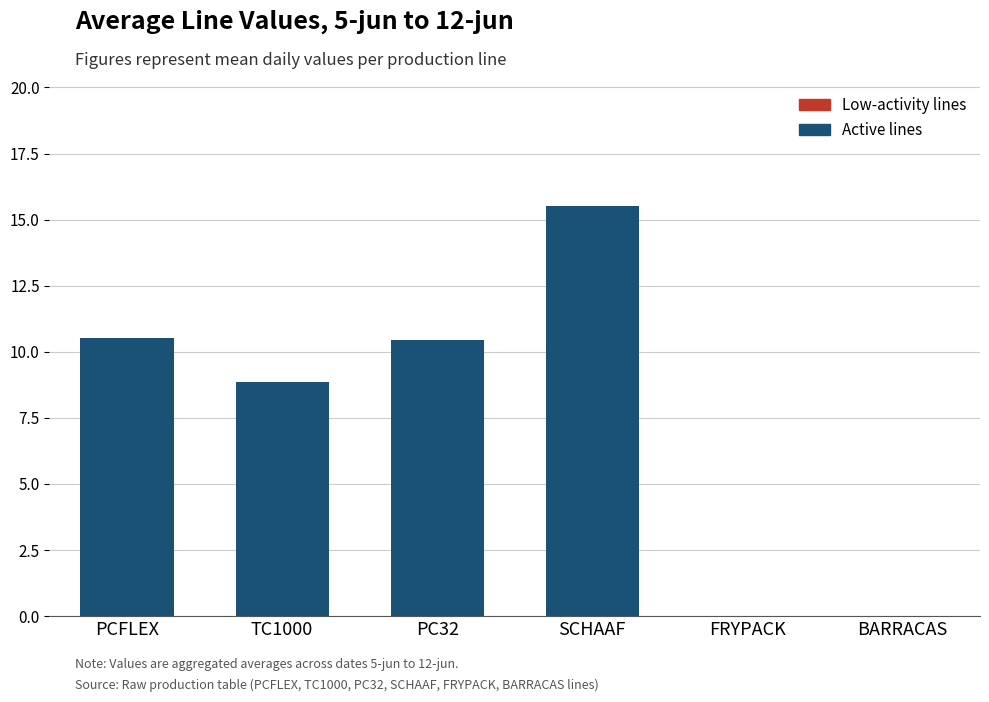

Is it true that the value at BARRACAS is -9.5?

False